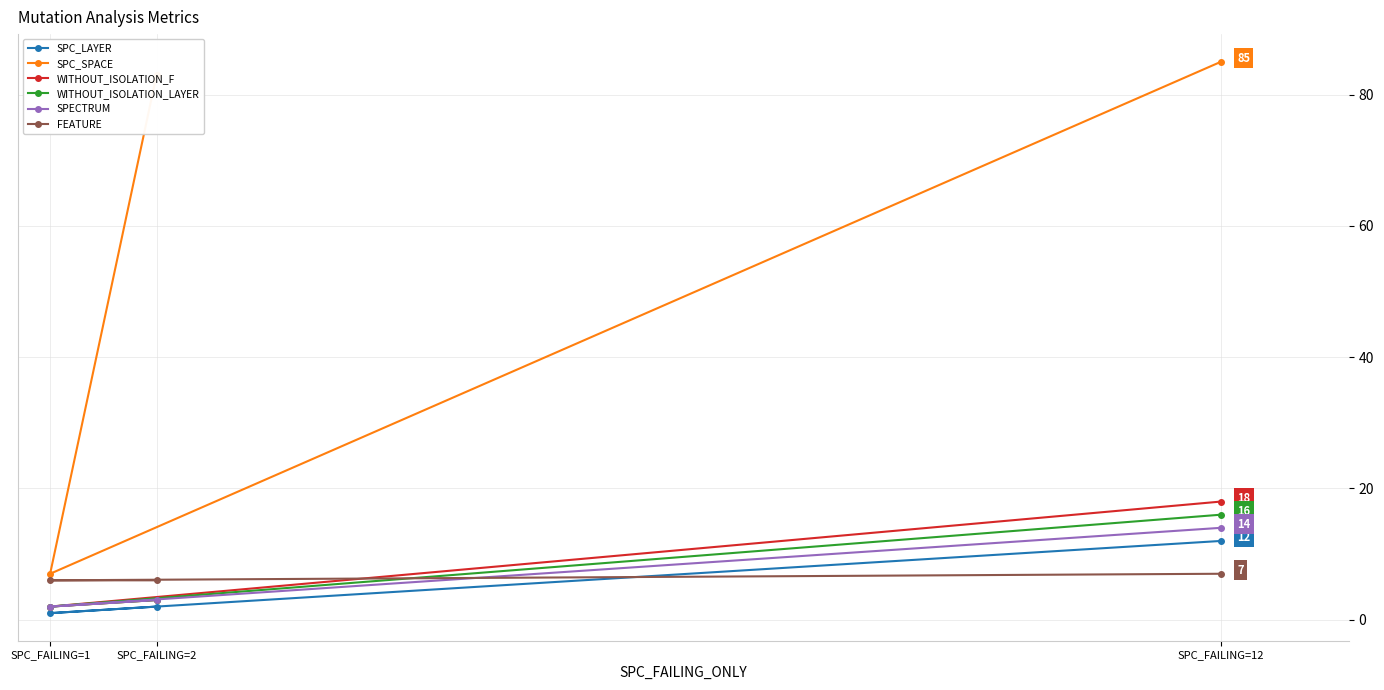

Which label corresponds to the largest value in the chart?

SPC_FAILING=12